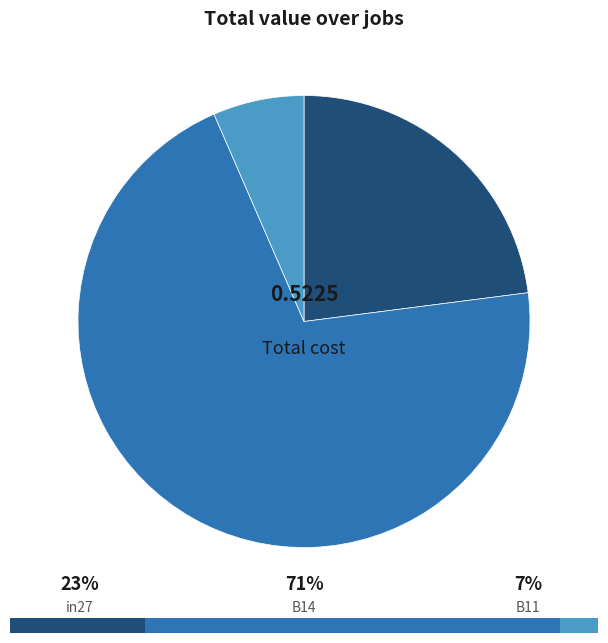

What percentage is the in27 slice, to the nearest percent?

23%